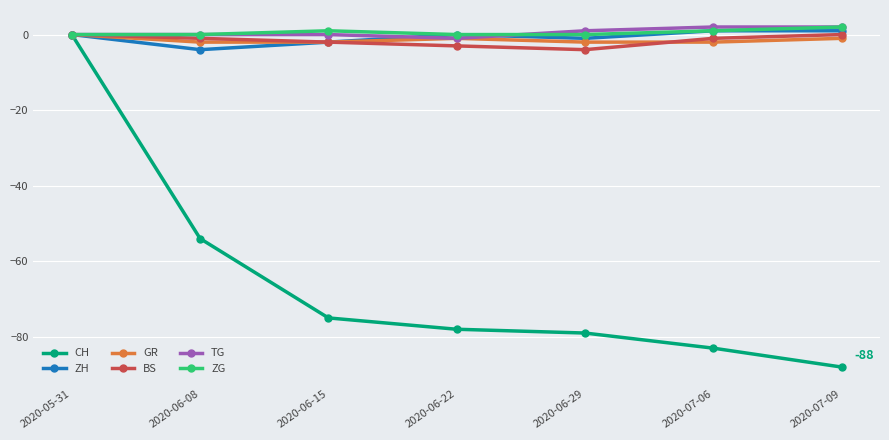

Which label corresponds to the smallest value in the chart?

2020-07-09